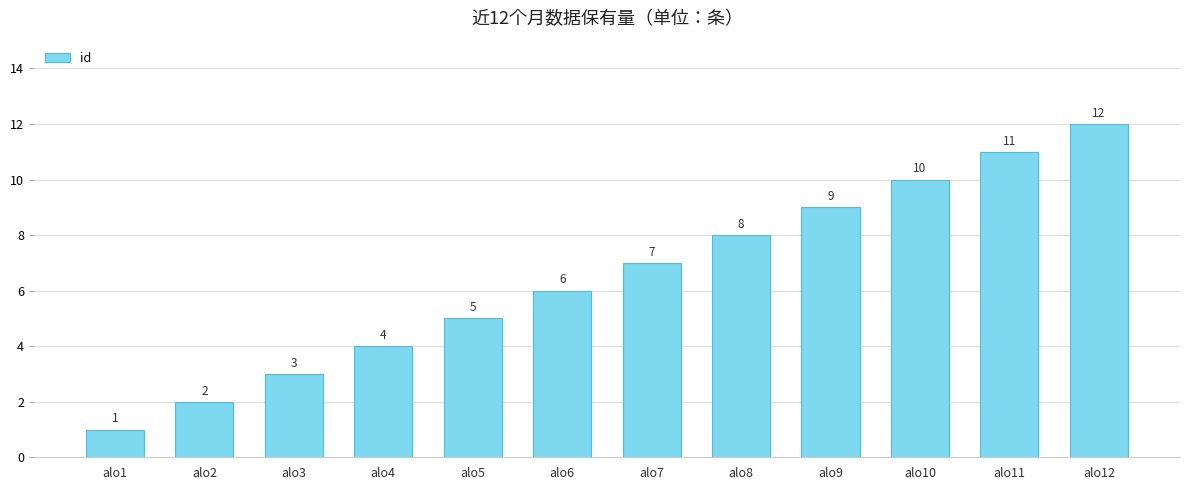

Count the number of data series in this chart.

1